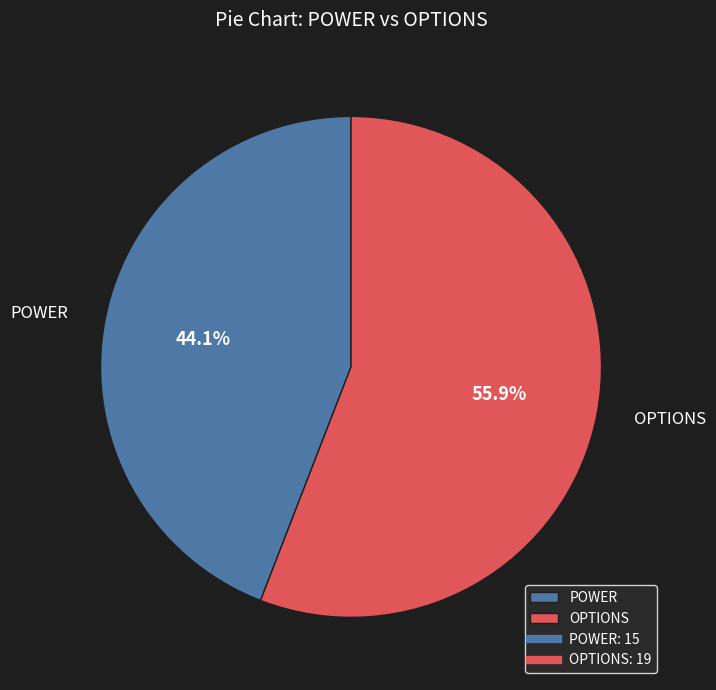

The OPTIONS slice represents 56% of the pie. True or false?

True